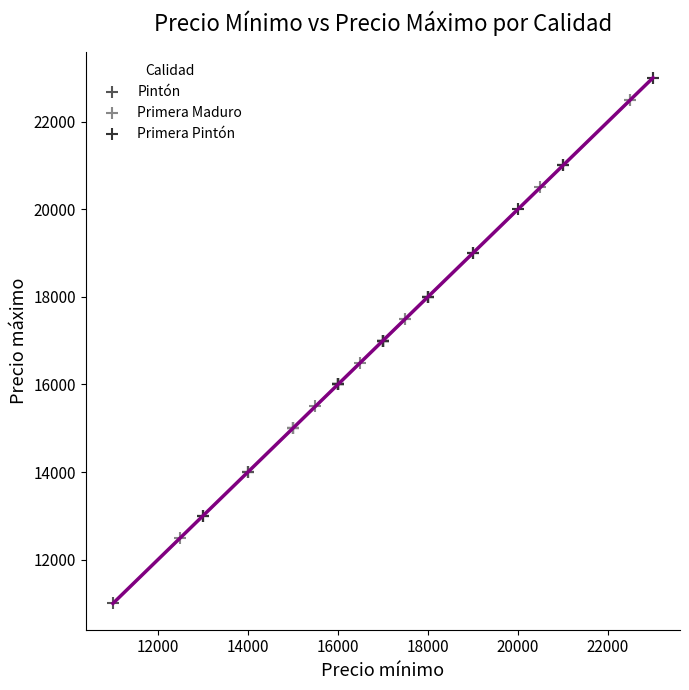

Which series reaches the maximum Y coordinate?

Primera Pintón